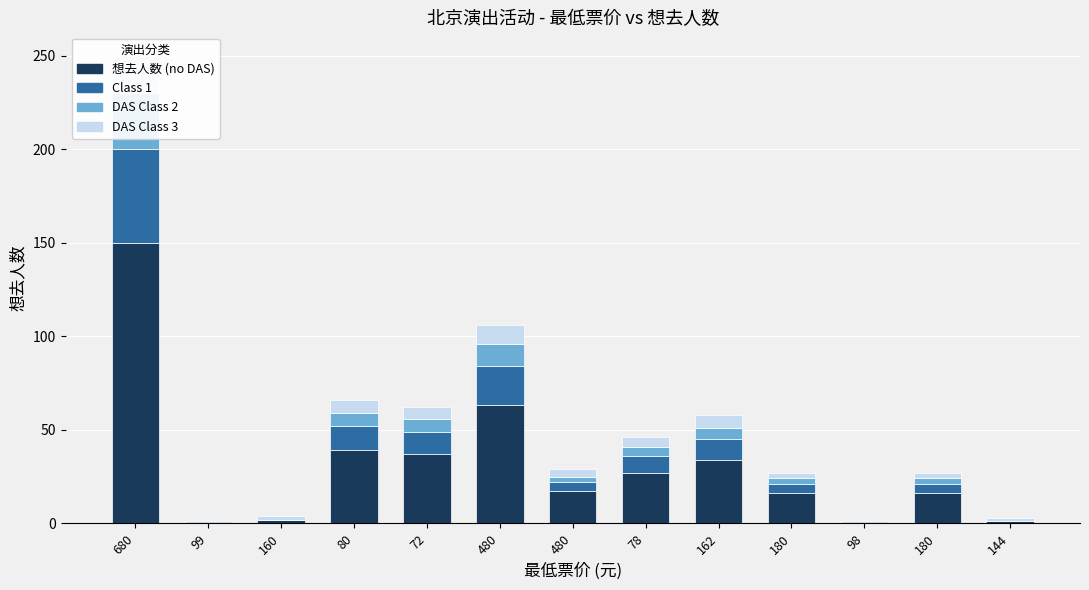

What is the label of the 8th bar from the right?

480